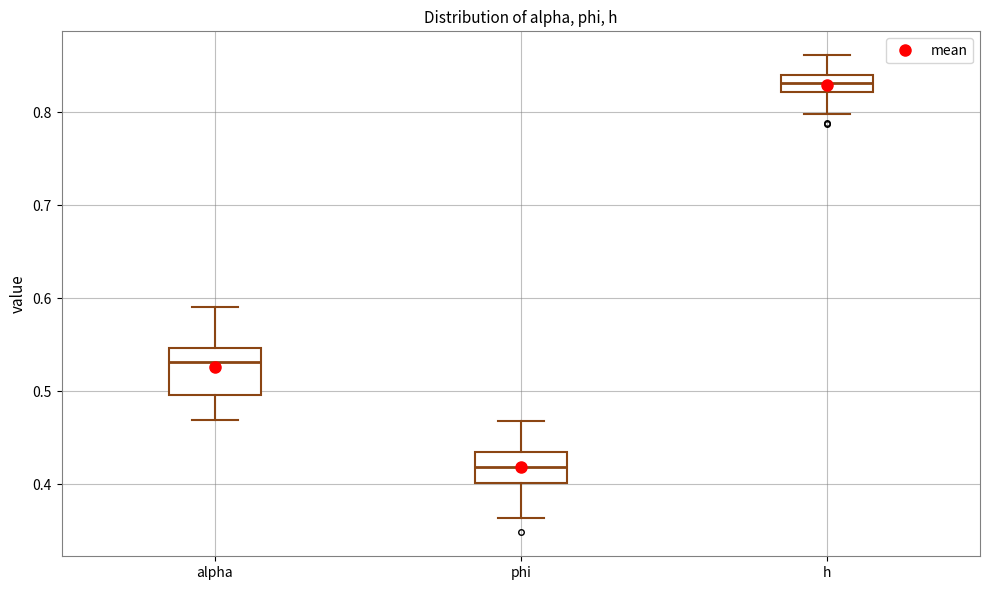

Which box is the tallest, from its lower edge to its upper edge?

alpha